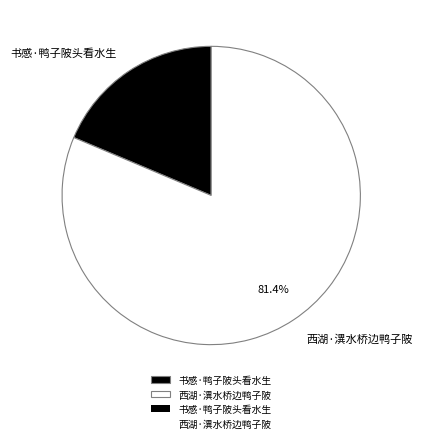

To the nearest percent, what is the combined percentage of 书感·鸭子陂头看水生 and 西湖·潩水桥边鸭子陂?

100%